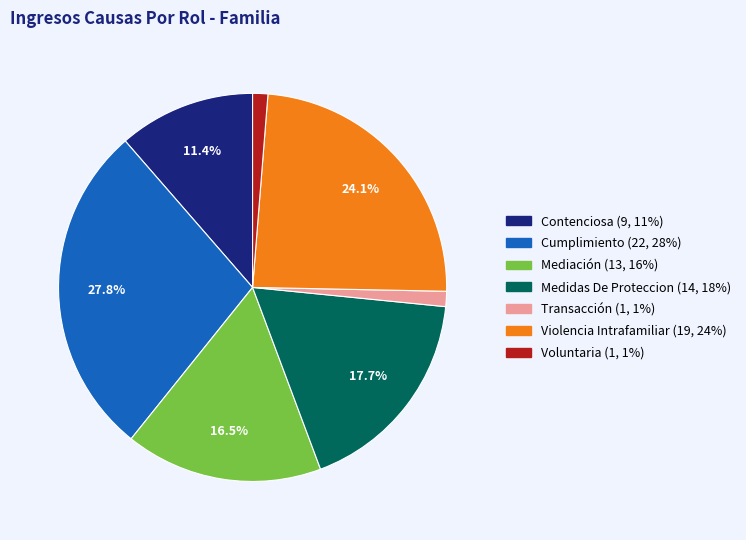

True or false: Voluntaria accounts for 1% of the total.

True